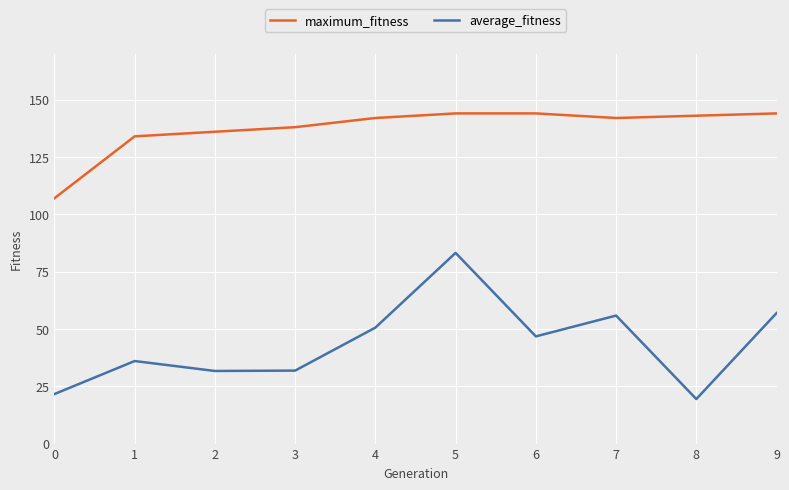

Which series has the widest spread of values?

average_fitness